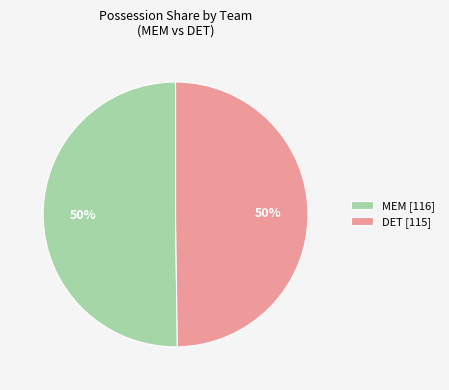

To the nearest percent, what percentage of the pie is DET [115]?

50%